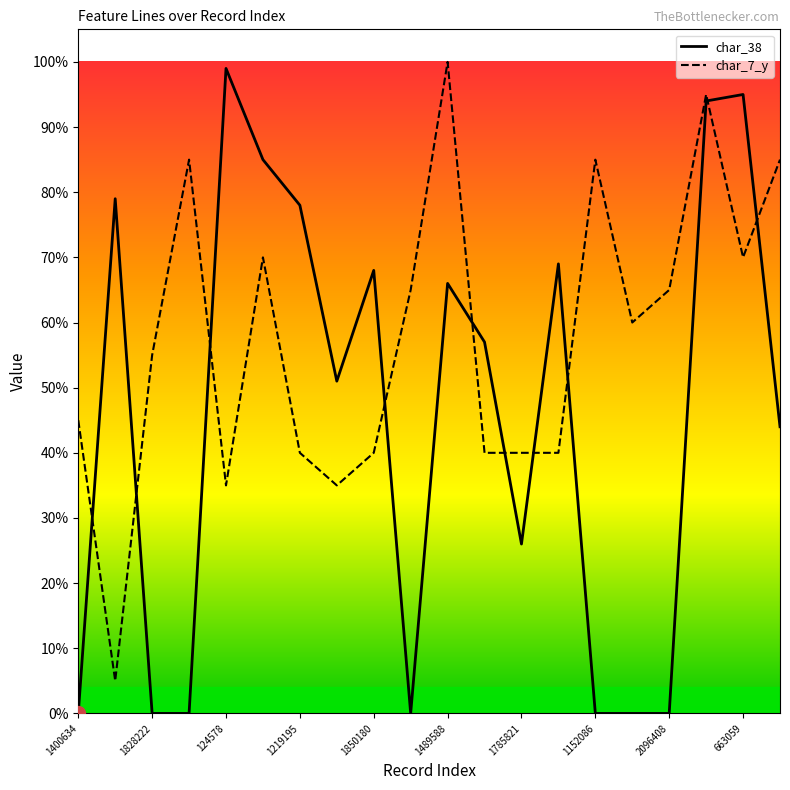

What are all the series names shown in the legend?

char_38, char_7_y